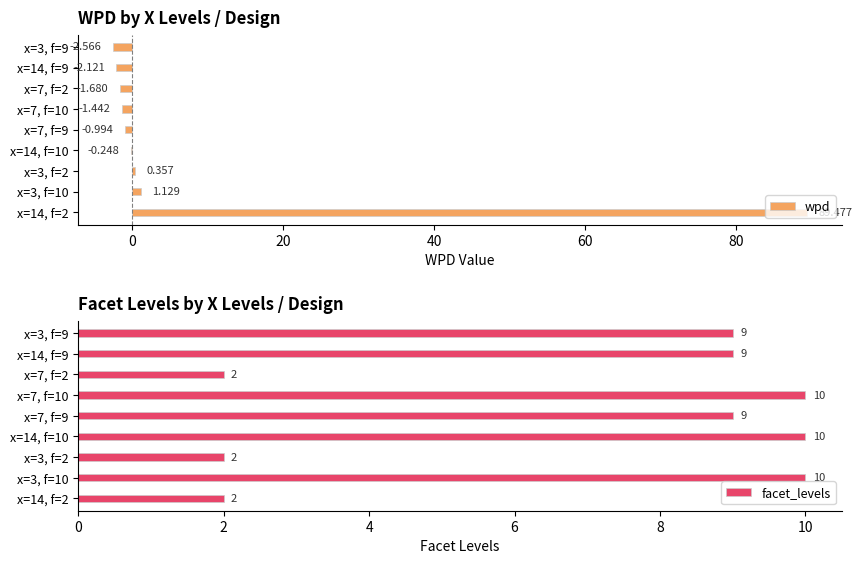

What is the sum of all facet_levels values?

63